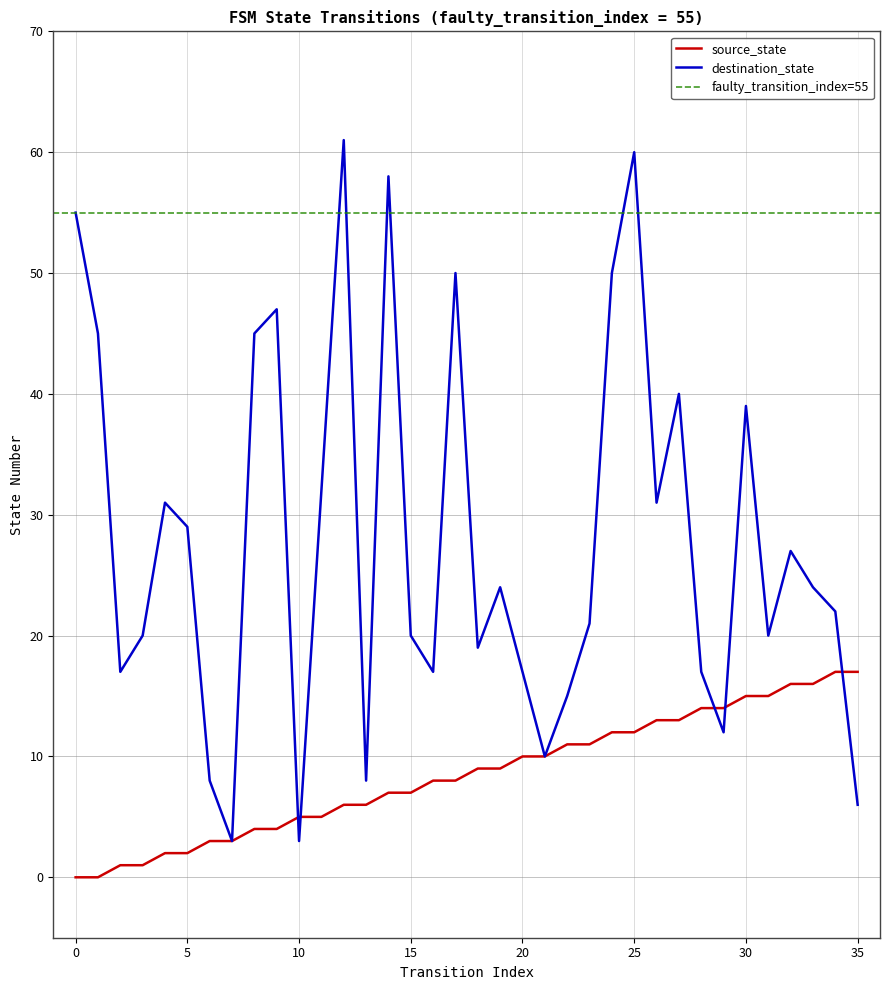

Reading left to right, extract all data points from this chart.

source_state: 0	0	1	1	2	2	3	3	4	4	5	5	6	6	7	7	8	8	9	9	10	10	11	11	12	12	13	13	14	14	15	15	16	16	17	17
destination_state: 55	45	17	20	31	29	8	3	45	47	3	32	61	8	58	20	17	50	19	24	17	10	15	21	50	60	31	40	17	12	39	20	27	24	22	6